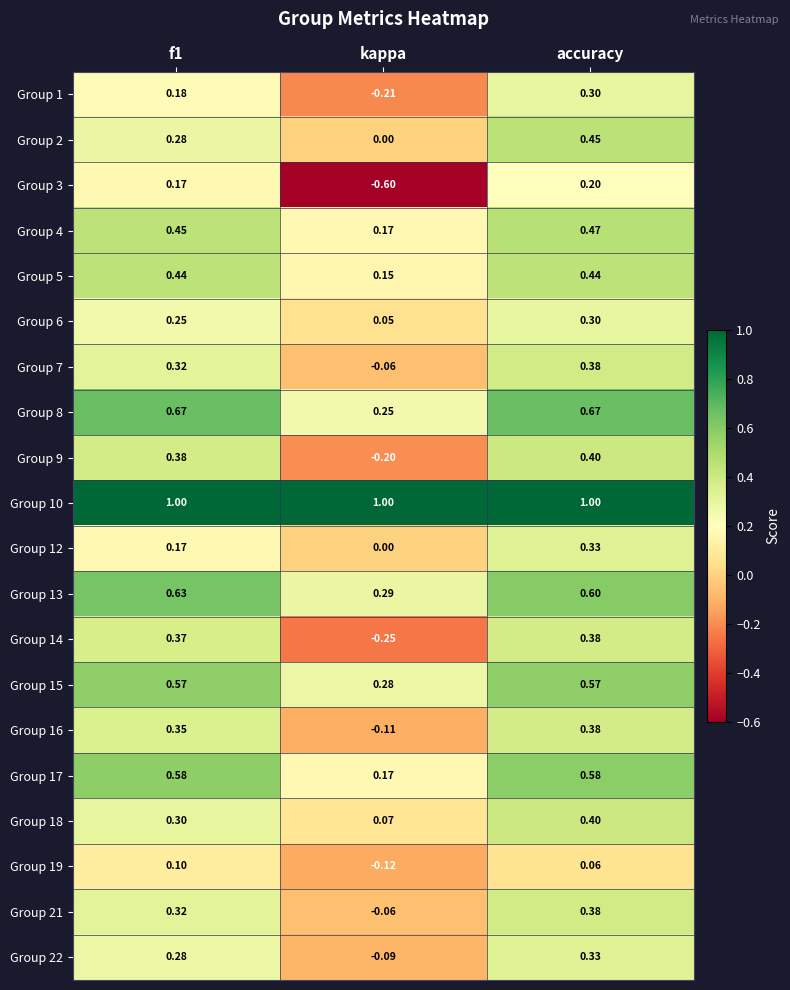

At which category is the sum across all series the highest?

accuracy